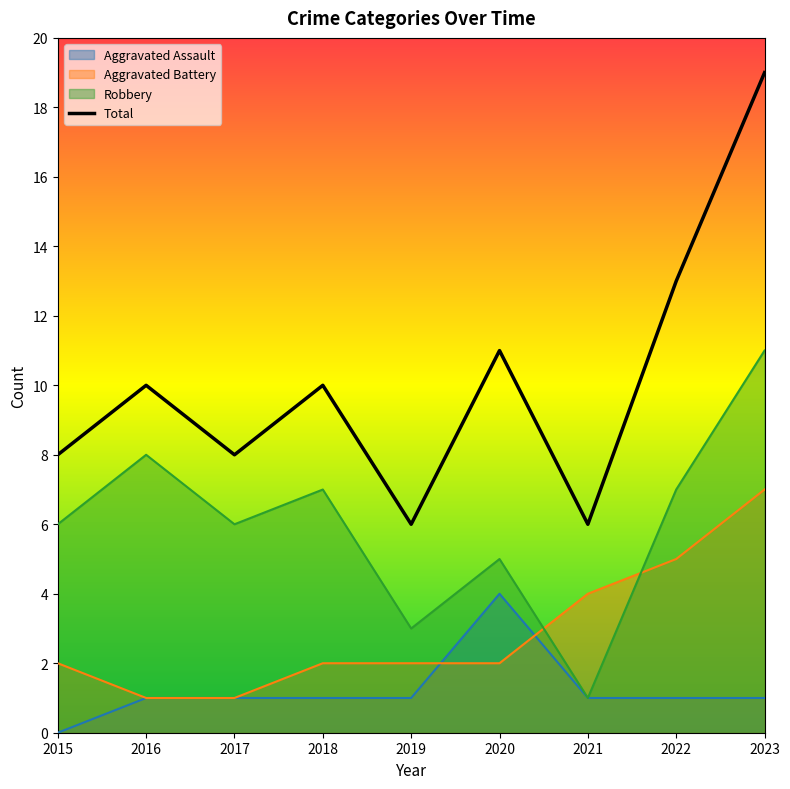

True or false: Aggravated Battery has a value of 2 at 2023.

False